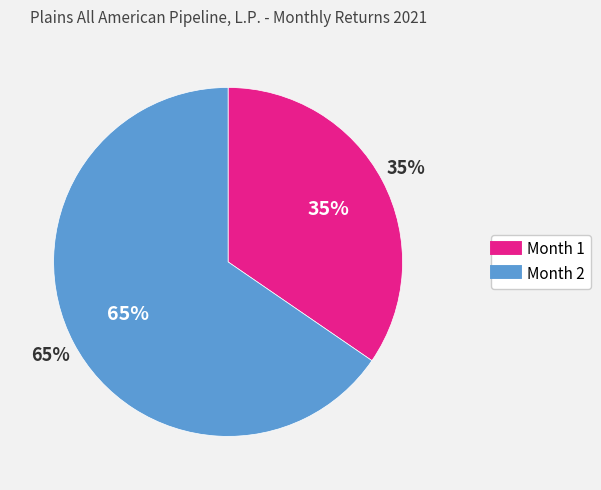

Is it true that Month 1 is 21% of the pie?

False